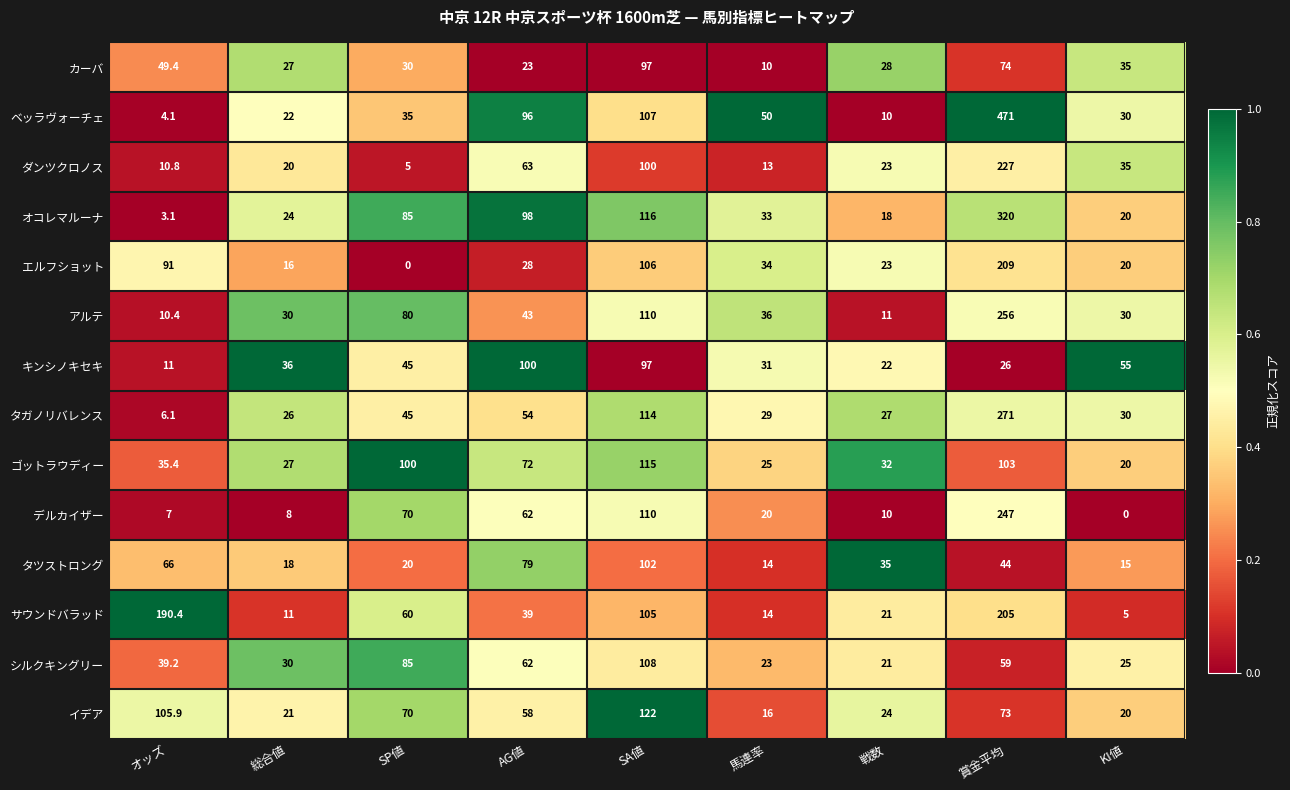

True or false: ゴットラウディー has a value of 103.0 at 賞金平均.

True